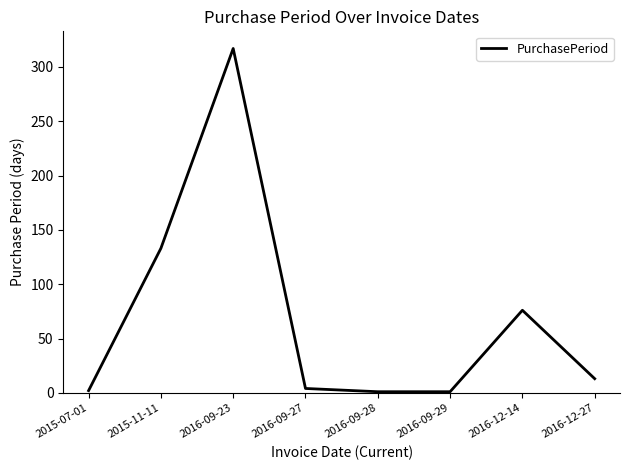

How many lines are shown in the chart?

1